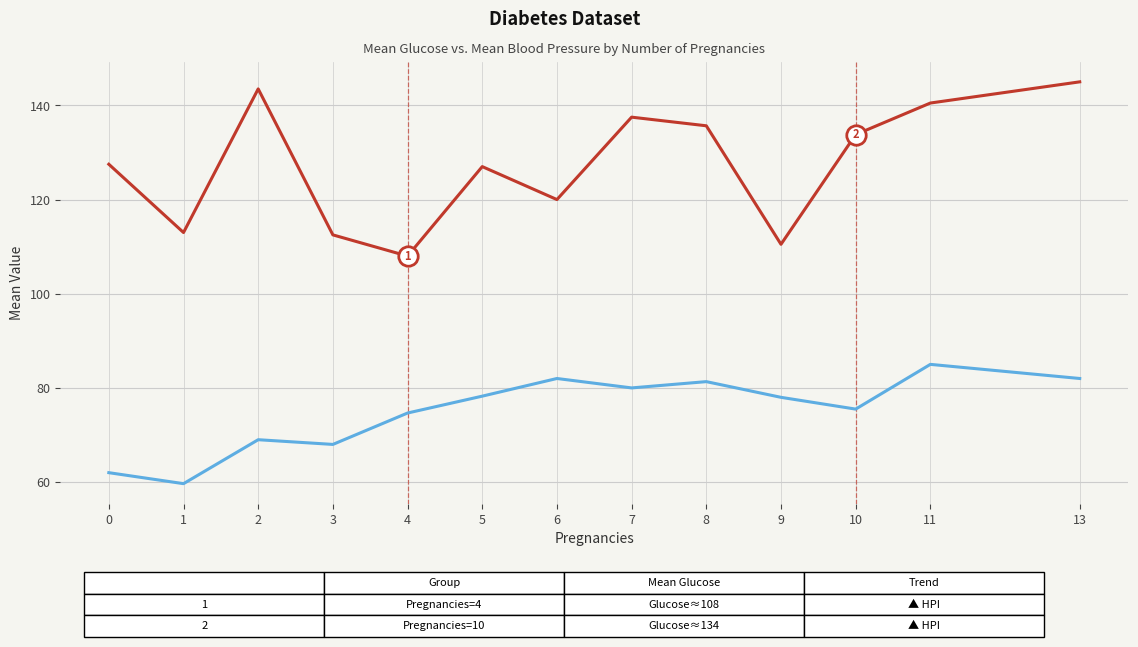

List the series in order of their peak value, lowest first.

Mean BloodPressure by Pregnancies, Mean Glucose by Pregnancies